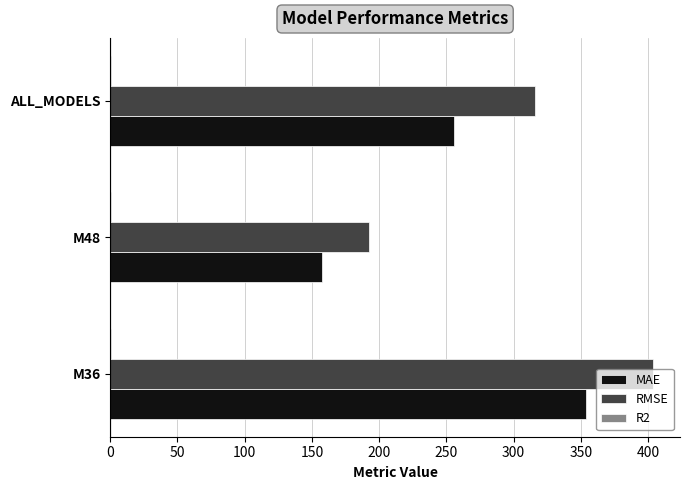

Which series has the widest spread of values?

RMSE